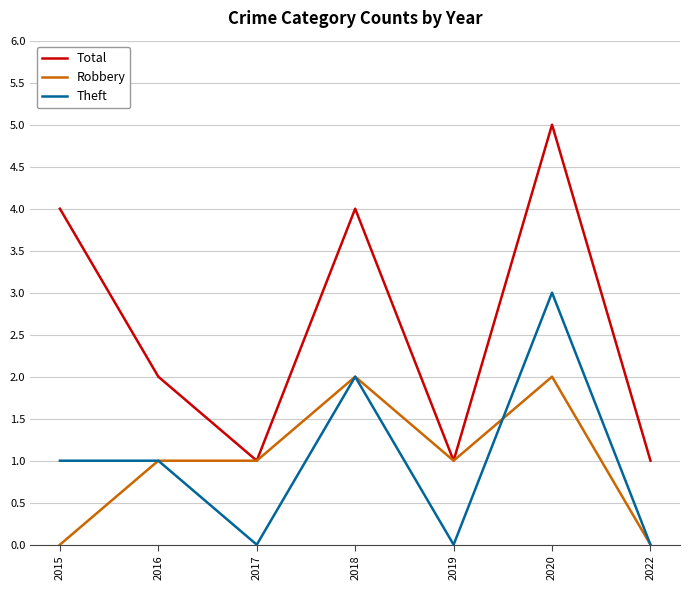

Which series has the largest range (max minus min)?

Total